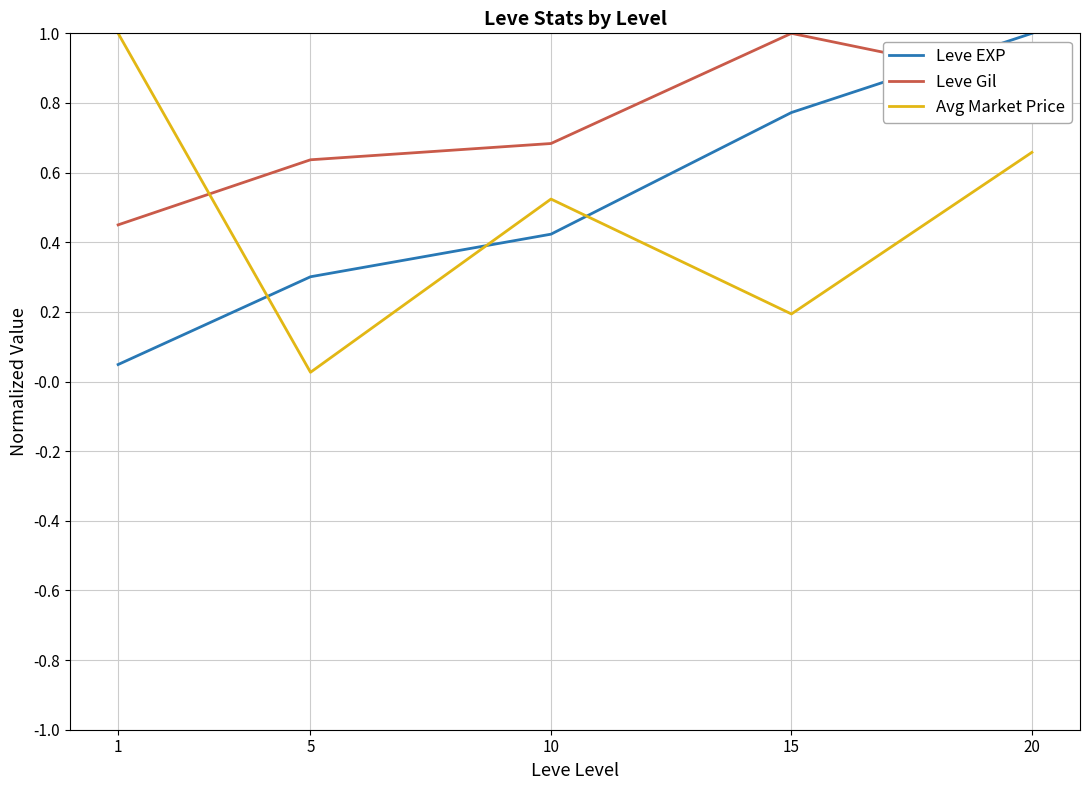

Between 5 and 20, which series saw the biggest shift?

Leve EXP